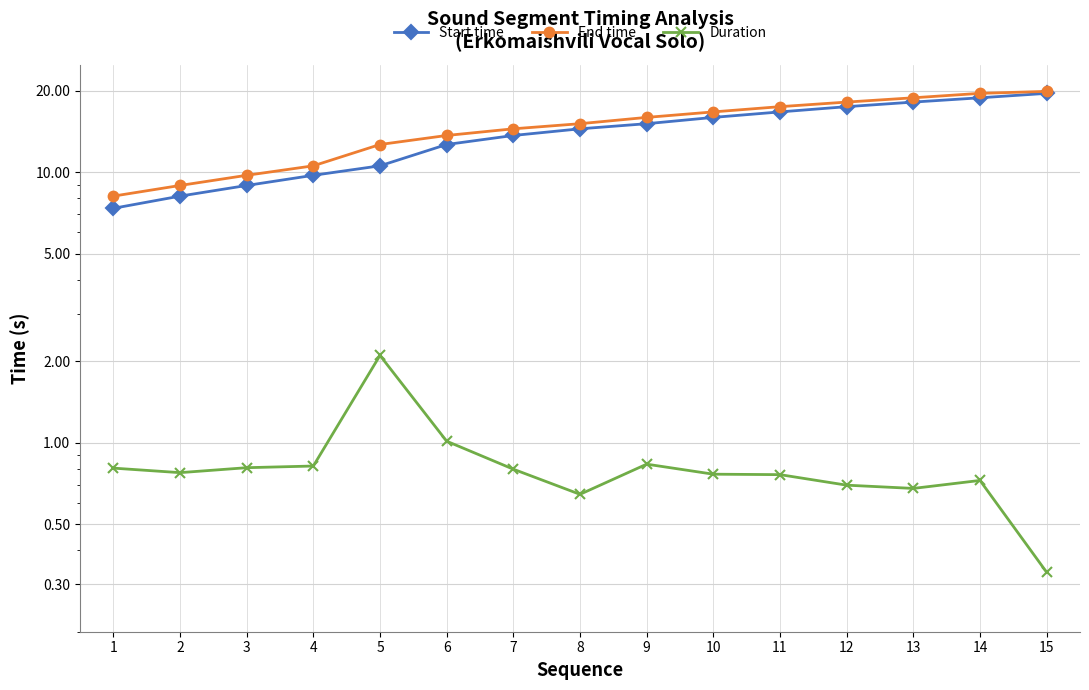

Where is the first local maximum for Duration?

5